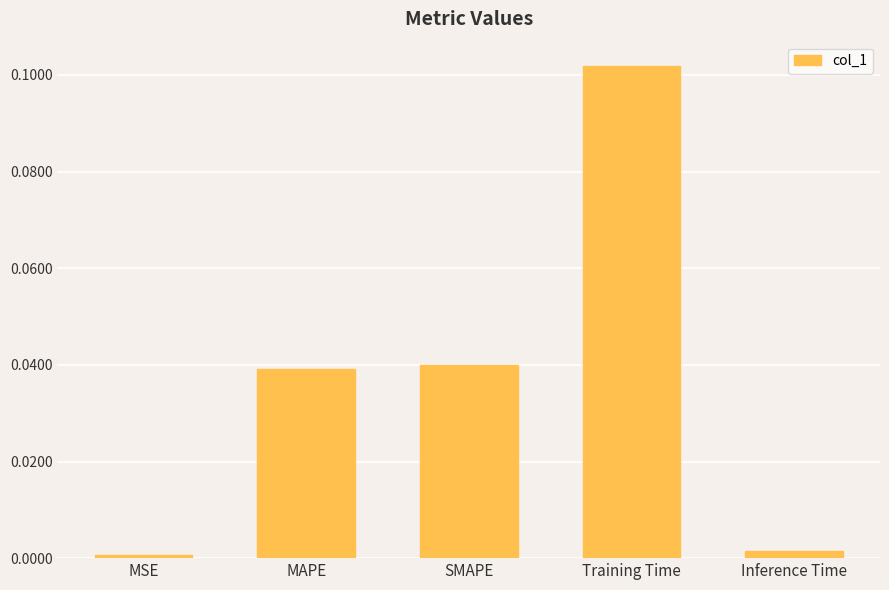

What is the sum of all values?

0.2